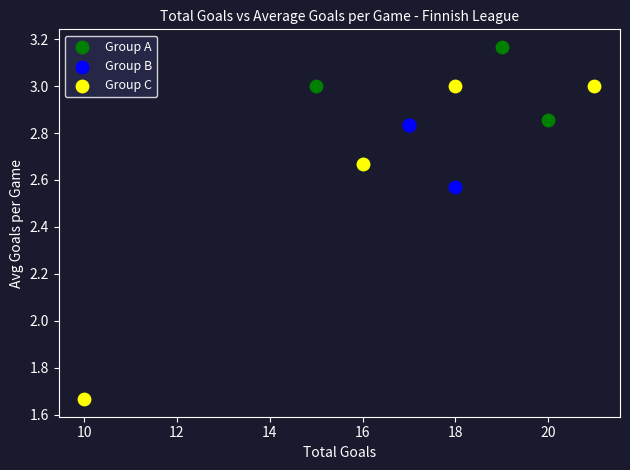

Which series contains the highest Y value?

Group A